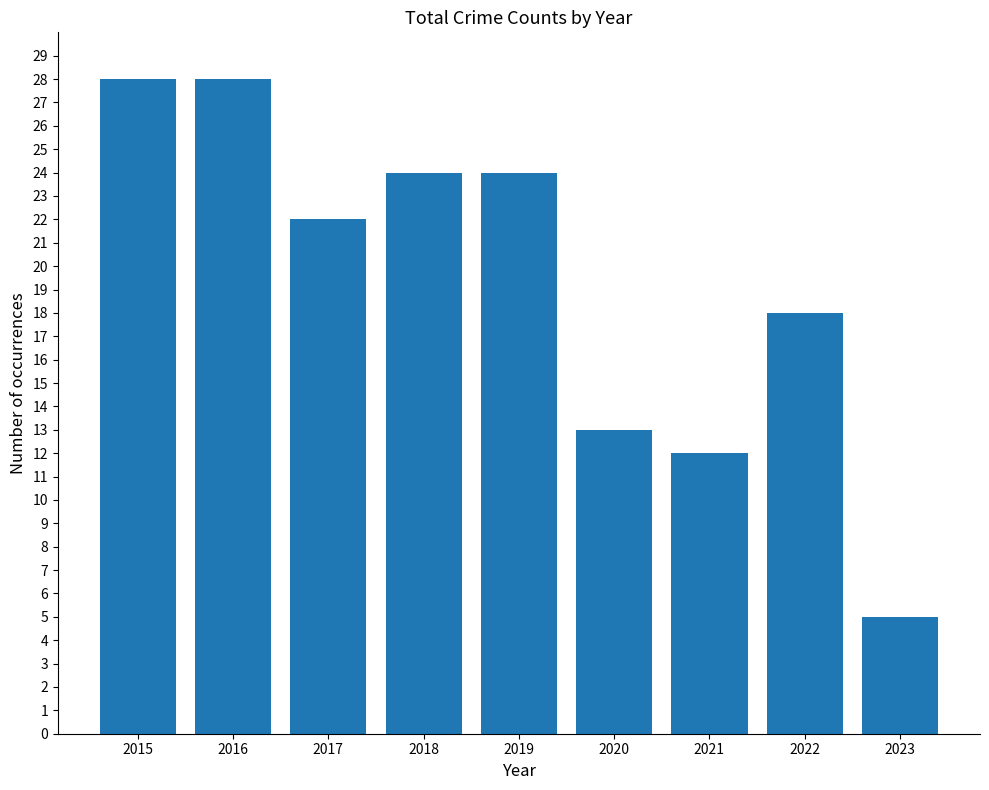

Are the bars grouped side by side (vs. stacked)?

No